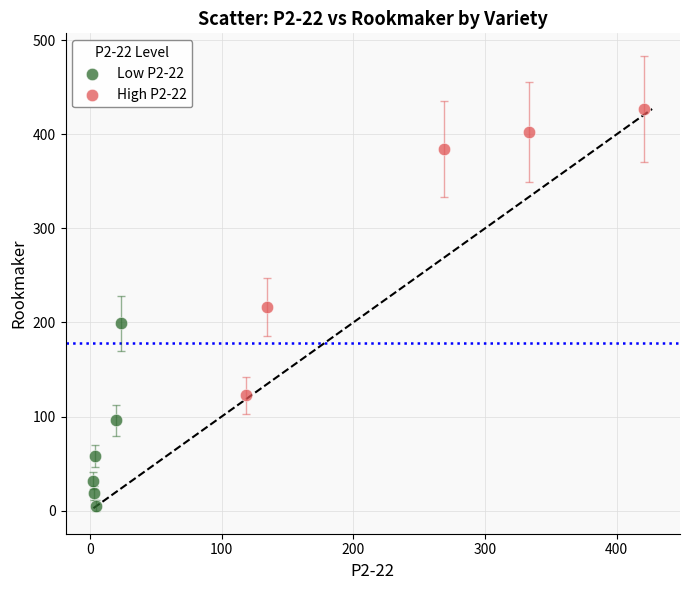

What are all the series names shown in the legend?

Low P2-22, High P2-22